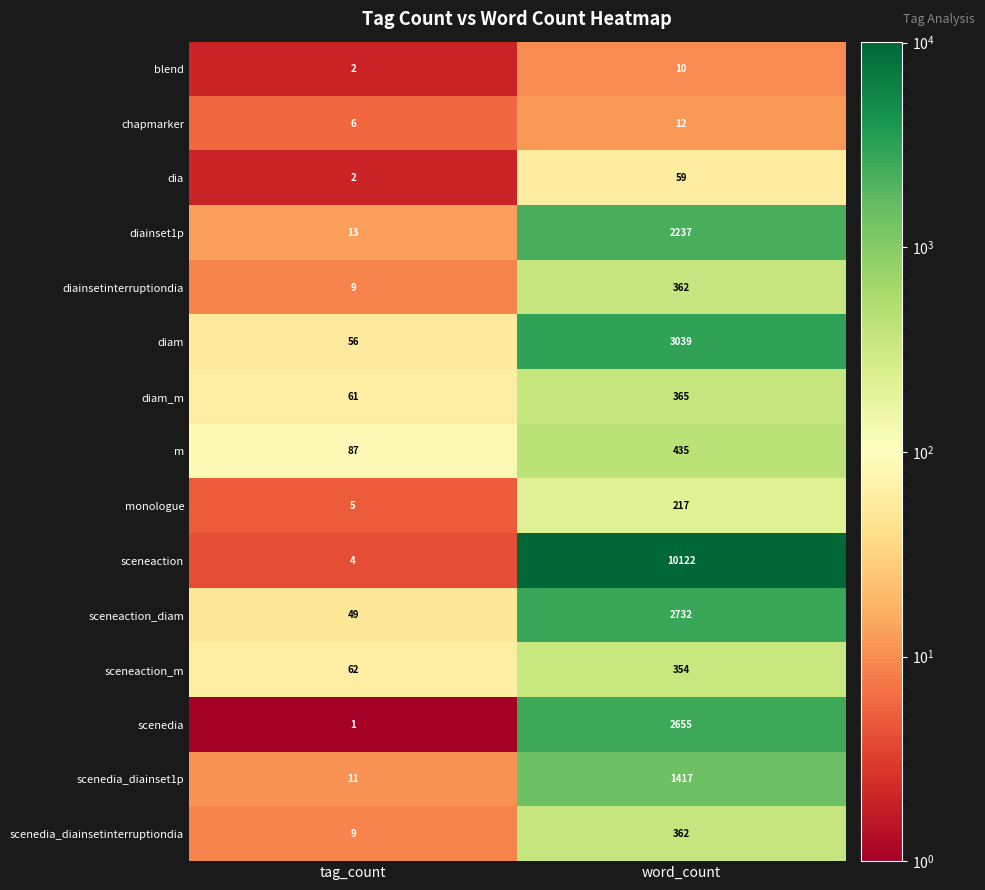

Reading right to left, extract all data points from this chart.

blend: 10	2
chapmarker: 12	6
dia: 59	2
diainset1p: 2237	13
diainsetinterruptiondia: 362	9
diam: 3039	56
diam_m: 365	61
m: 435	87
monologue: 217	5
sceneaction: 10122	4
sceneaction_diam: 2732	49
sceneaction_m: 354	62
scenedia: 2655	1
scenedia_diainset1p: 1417	11
scenedia_diainsetinterruptiondia: 362	9